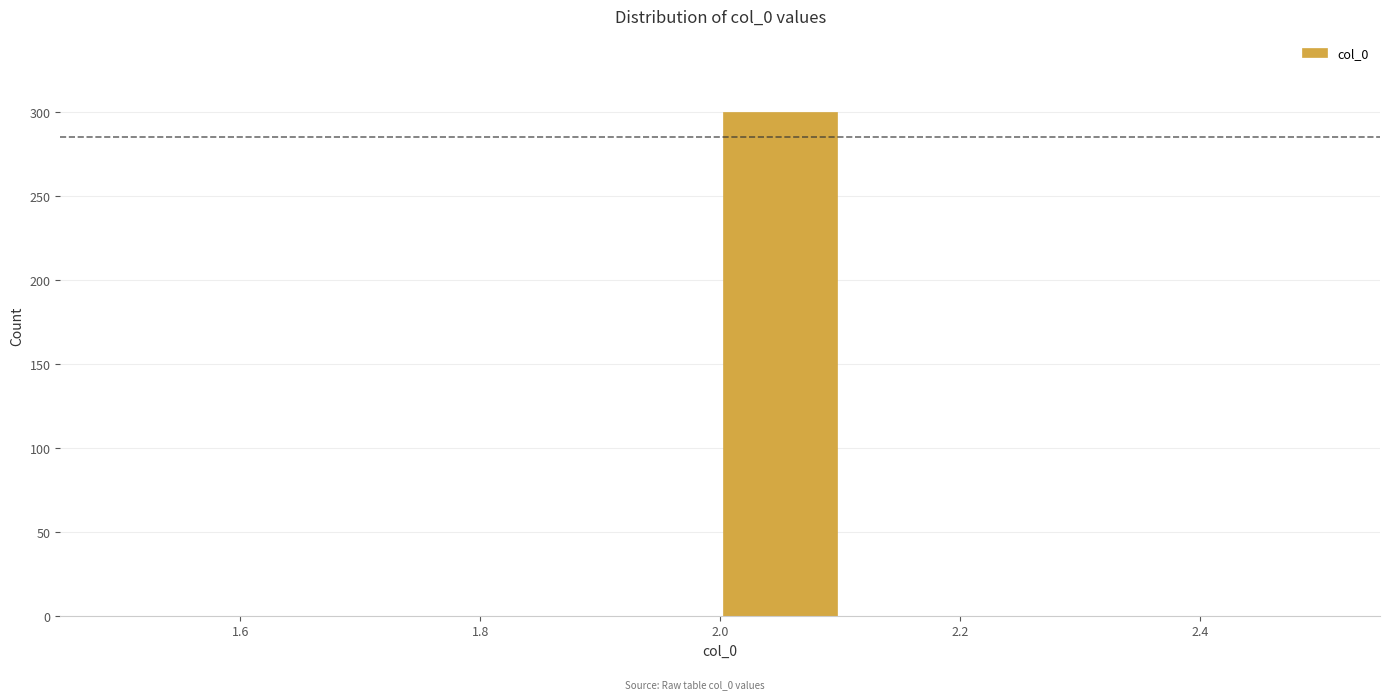

How tall is the bar that spans 2.0 to 2.1 on the x-axis? The values are not printed on the chart, so give them approximately, as read against the axis.

300